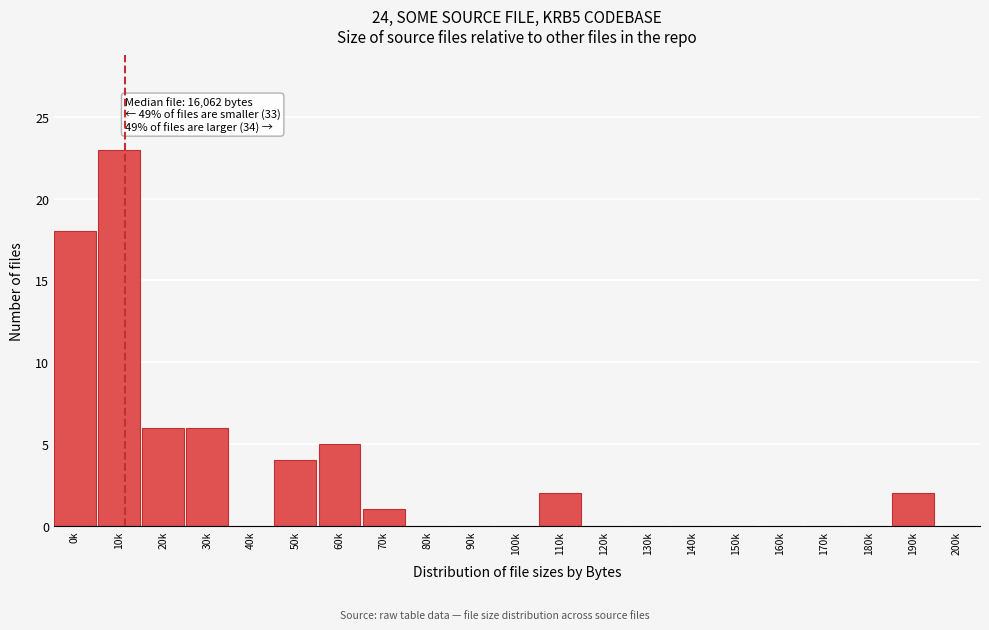

Reading left to right, what are all the values shown in this chart?

0k=18	10k=23	20k=6	30k=6	40k=0	50k=4	60k=5	70k=1	80k=0	90k=0	100k=0	110k=2	120k=0	130k=0	140k=0	150k=0	160k=0	170k=0	180k=0	190k=2	200k=0